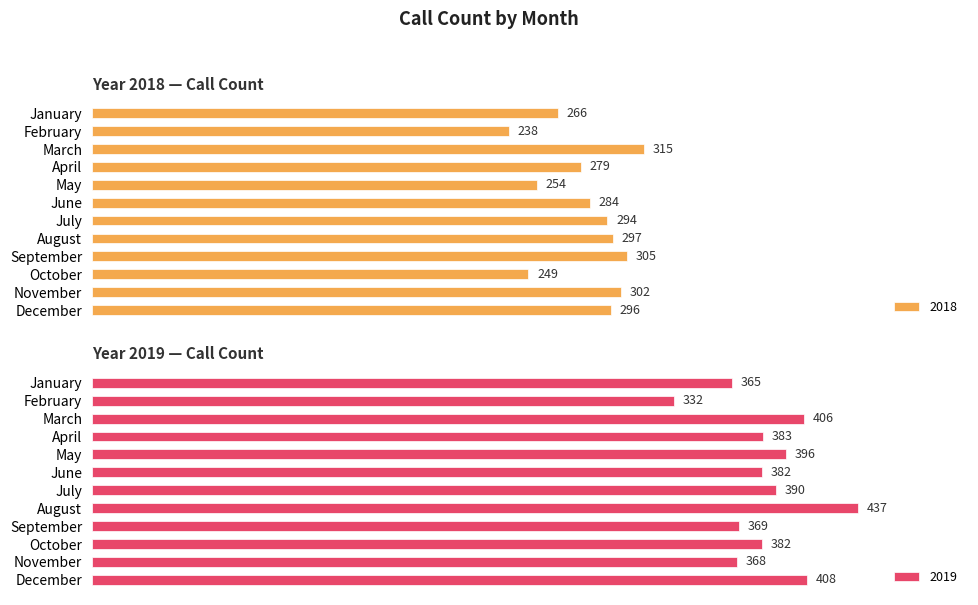

What are all the series names shown in the legend?

2018, 2019